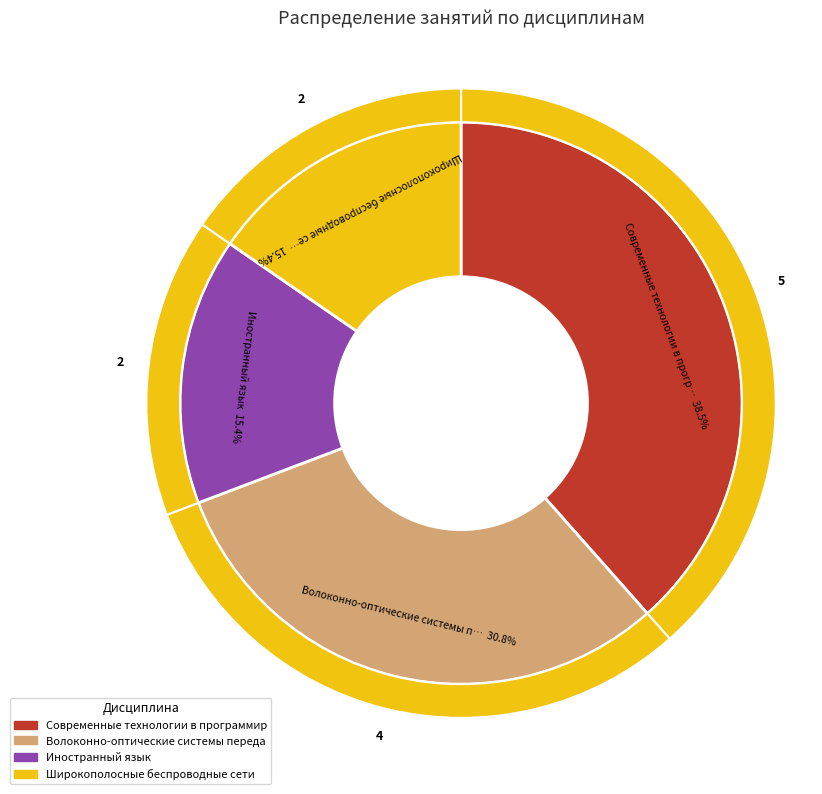

What is the total percentage of Волоконно-оптические системы передачи and Широкополосные беспроводные сети?

46.2%